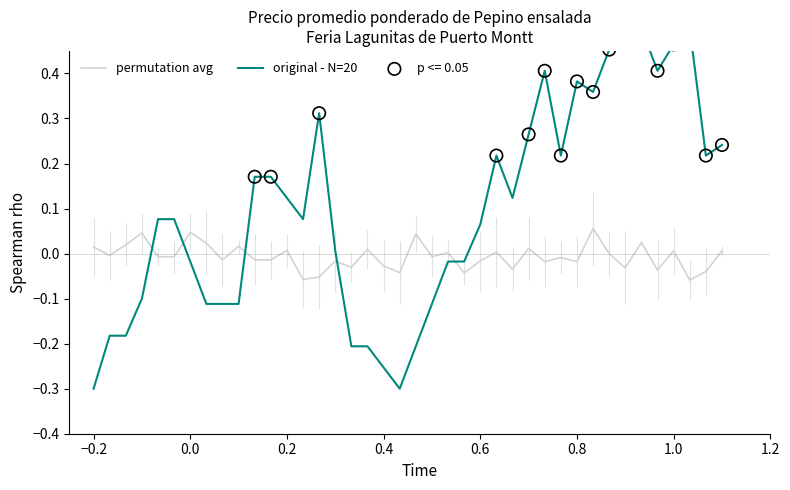

Is the value of permutation avg at 13 greater than the value of original - N=20 at 26?

No